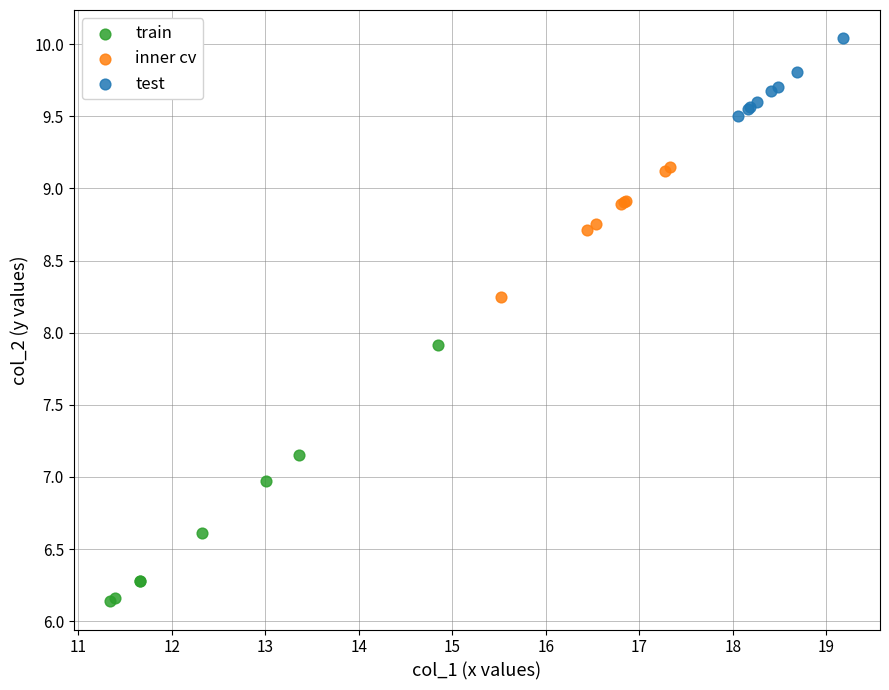

What are all the series names shown in the legend?

train, inner cv, test